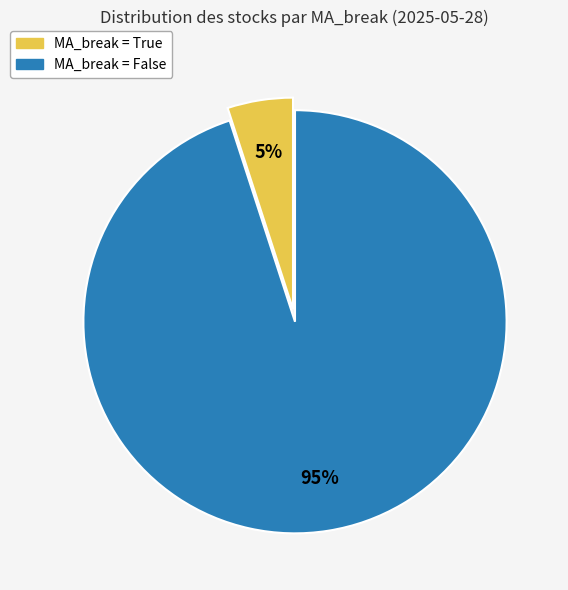

Is it true that MA_break = True is 1% of the pie?

False